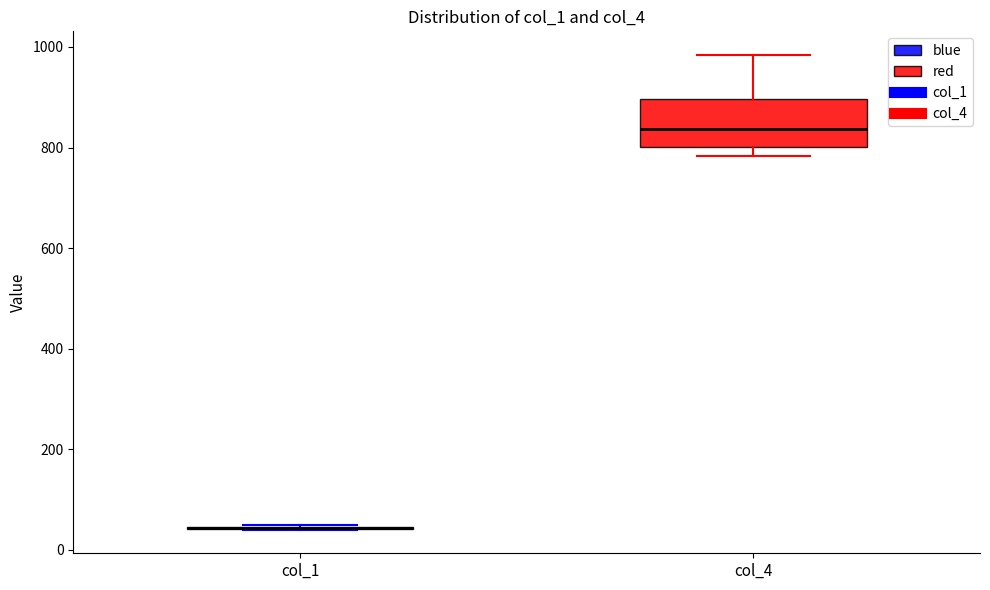

Reading left to right, read every box against the y-axis: the position of its median line, the range the box covers, and the ends of its whiskers. The values are not printed on the chart, so give them approximately, as read against the axis.

col_1: box collapsed to a line at 40, whiskers 40 to 40
col_4: median 840, box 800 to 900, whiskers 780 to 980